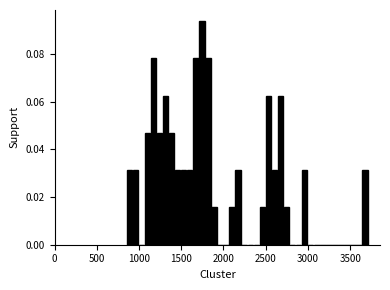

Read against the x-axis, roughly where is the centre of the tallest bar?

1750